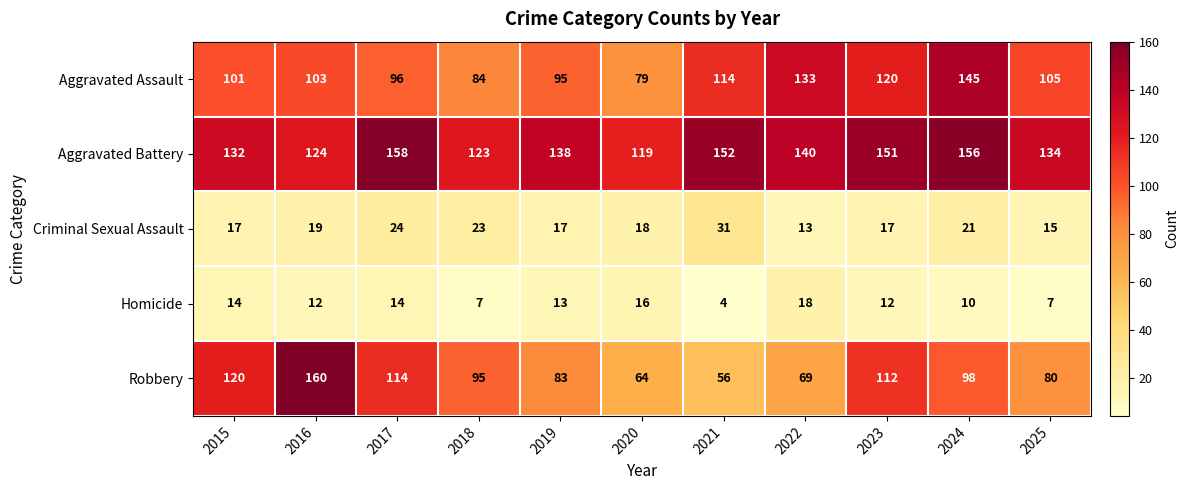

What is the approximate value of Aggravated Assault at 2020?

79